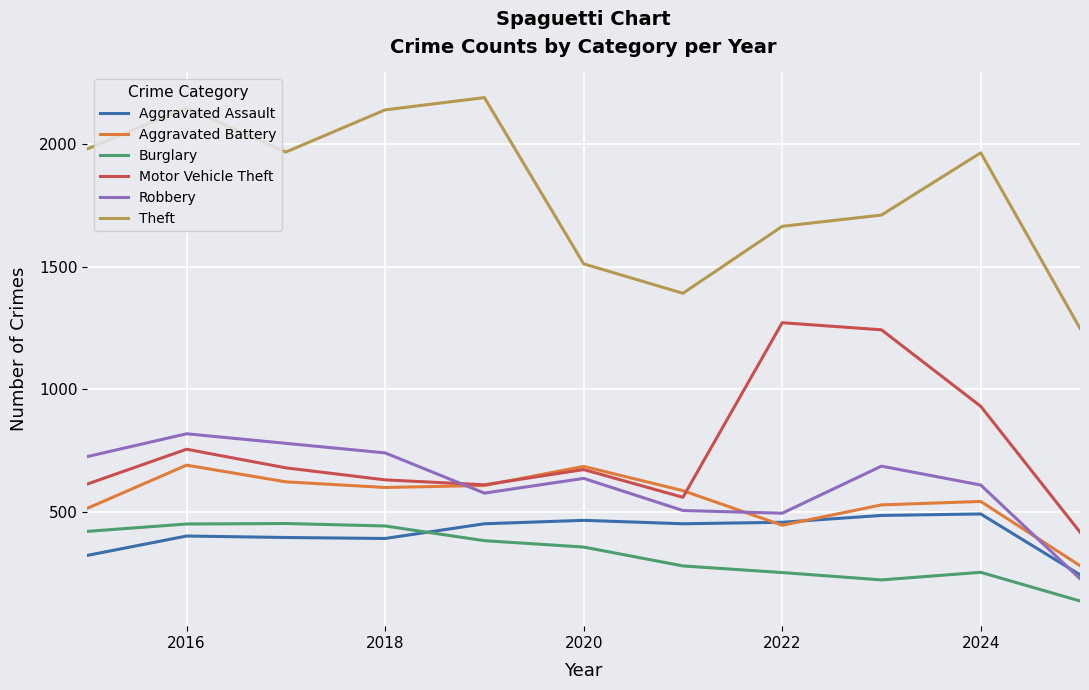

True or false: Theft and Robbery cross at least once.

False